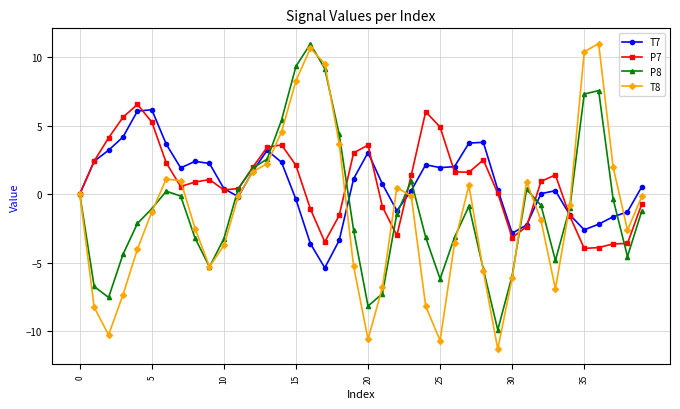

Does the chart have visible grid lines?

Yes